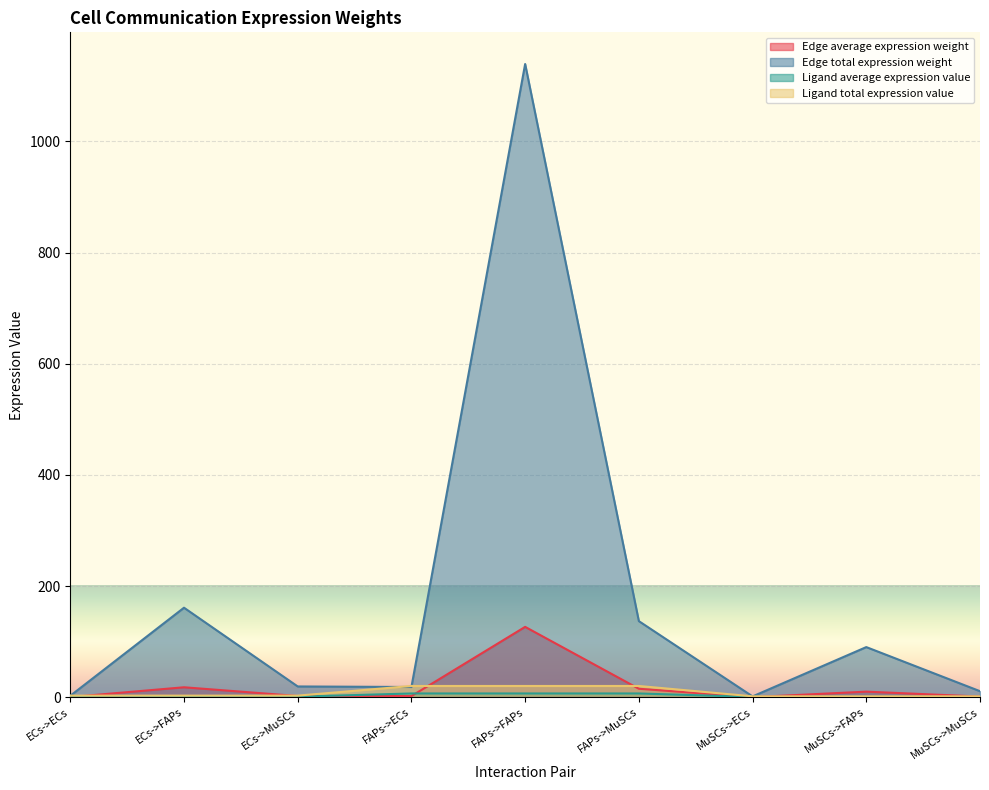

What is the sum of all Edge average expression weight values?

175.5